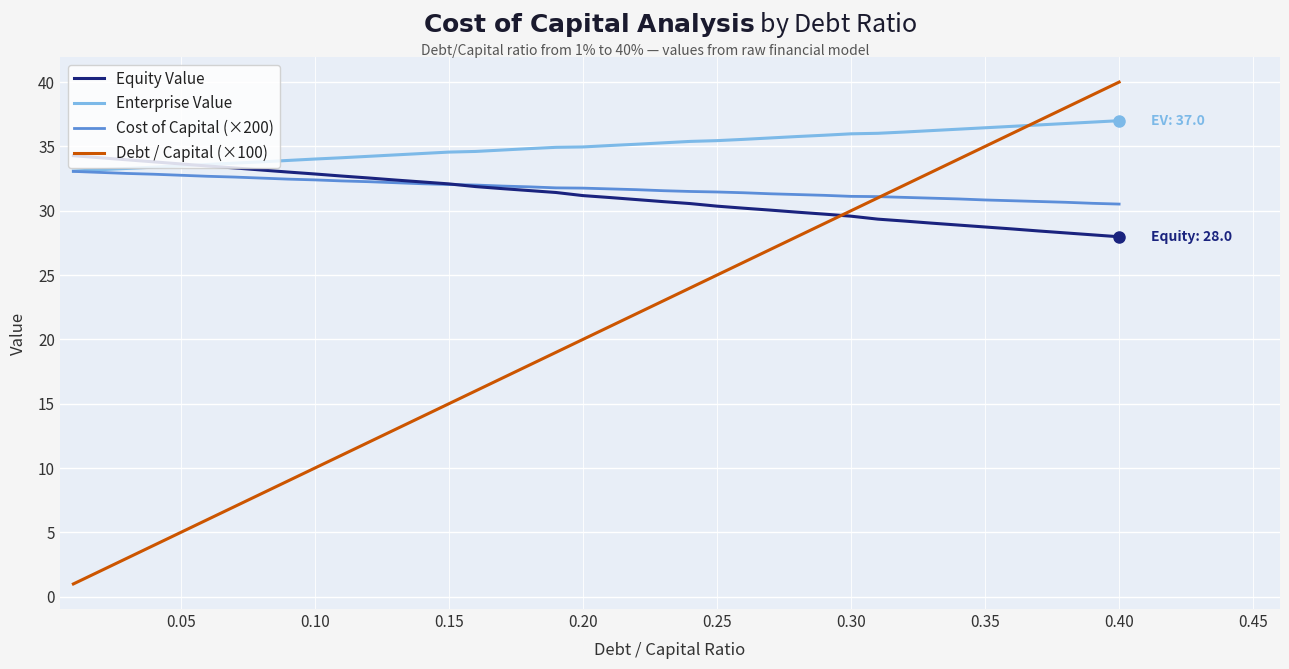

What is the maximum value for Equity Value?

34.3